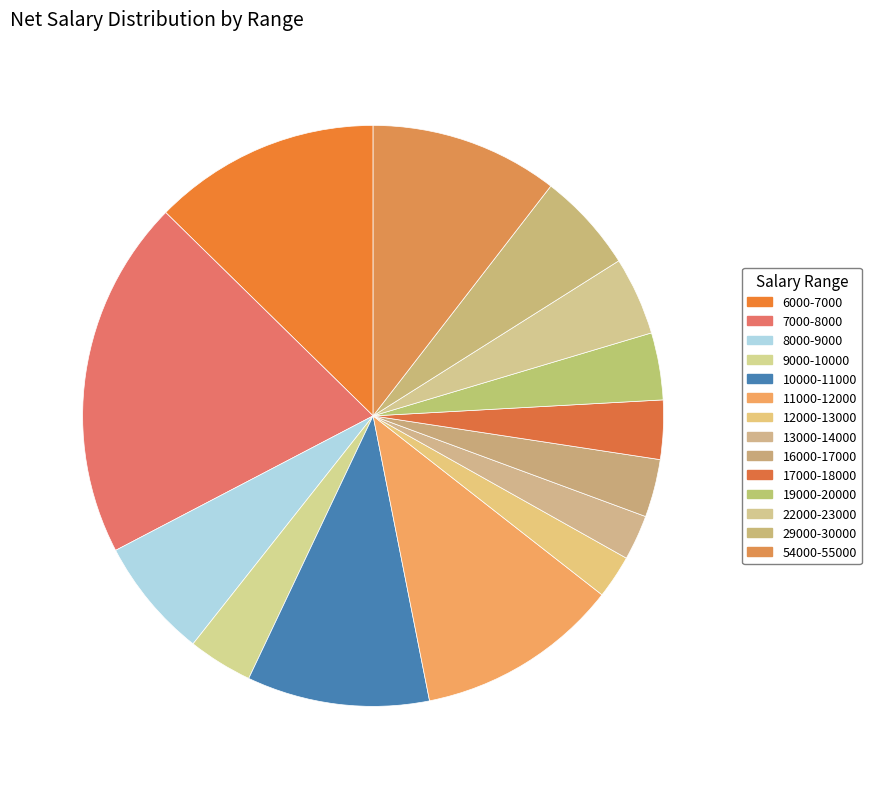

How many segments does this pie chart have?

14